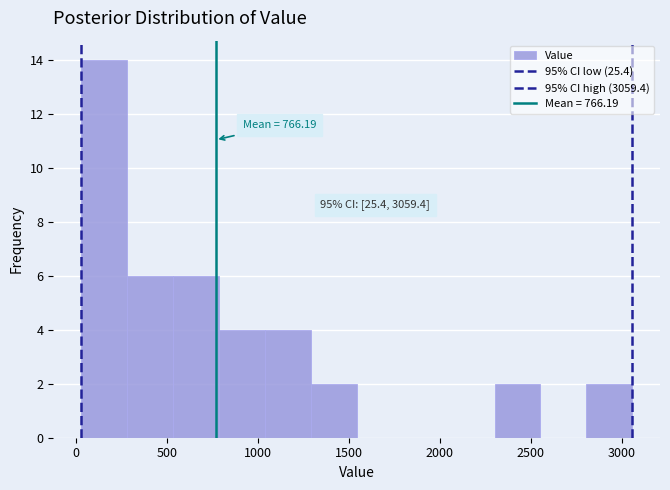

Which range on the x-axis has the tallest bar?

50 to 300